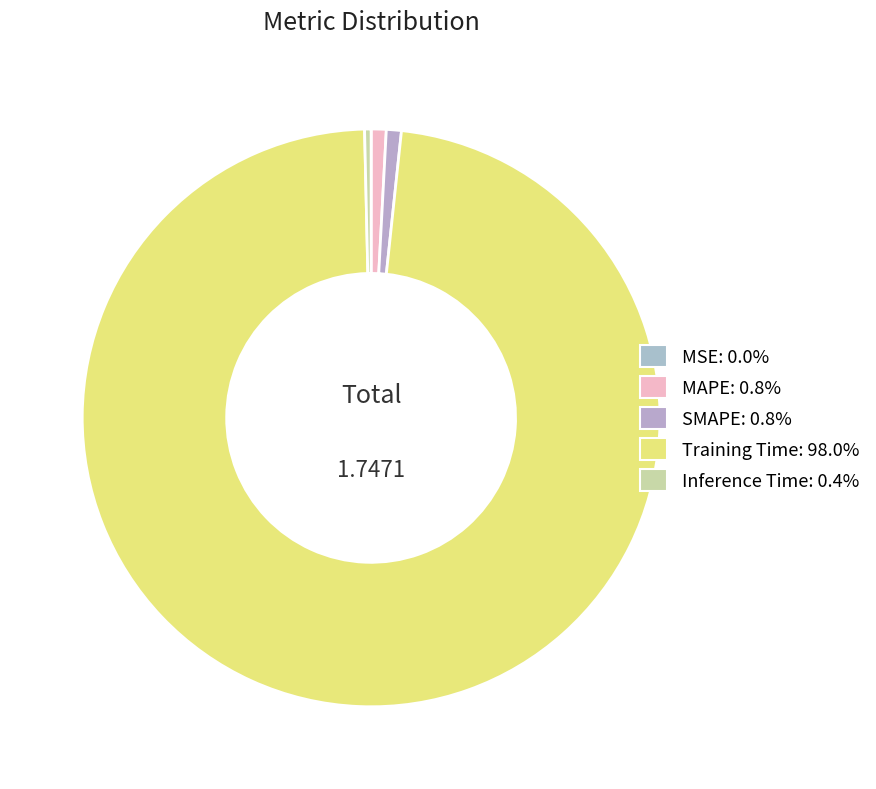

Between MAPE and Inference Time, which is larger?

MAPE